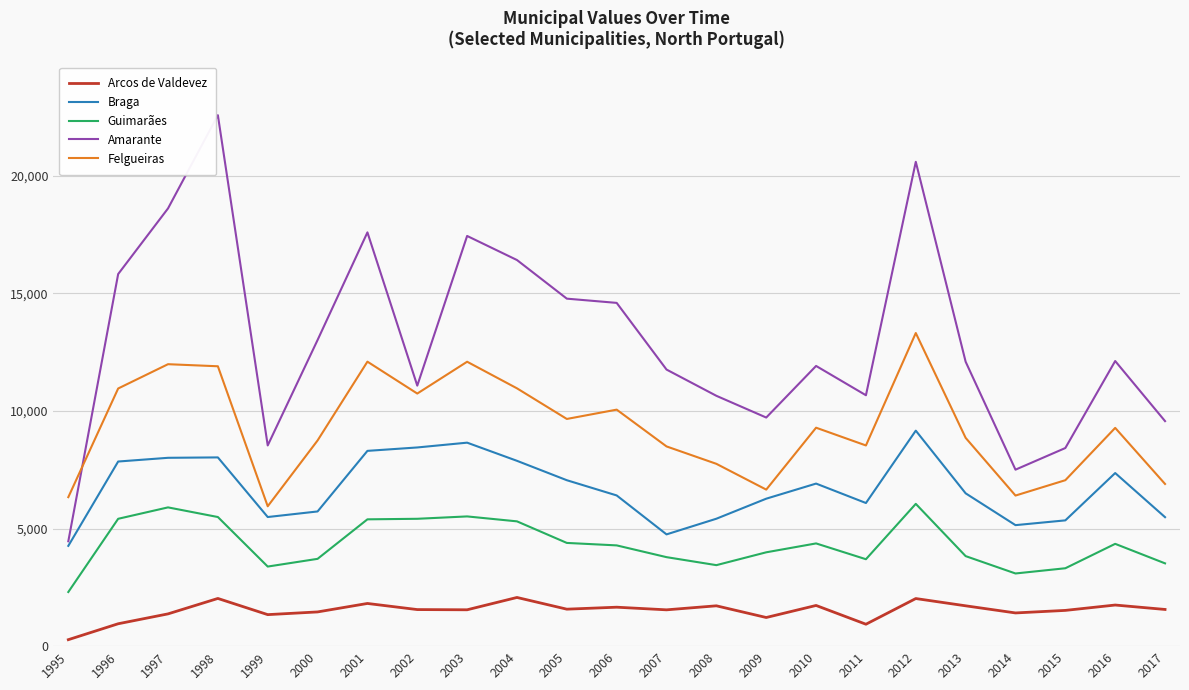

What is the sum of the Arcos de Valdevez values at 2002 and 2012?

3579